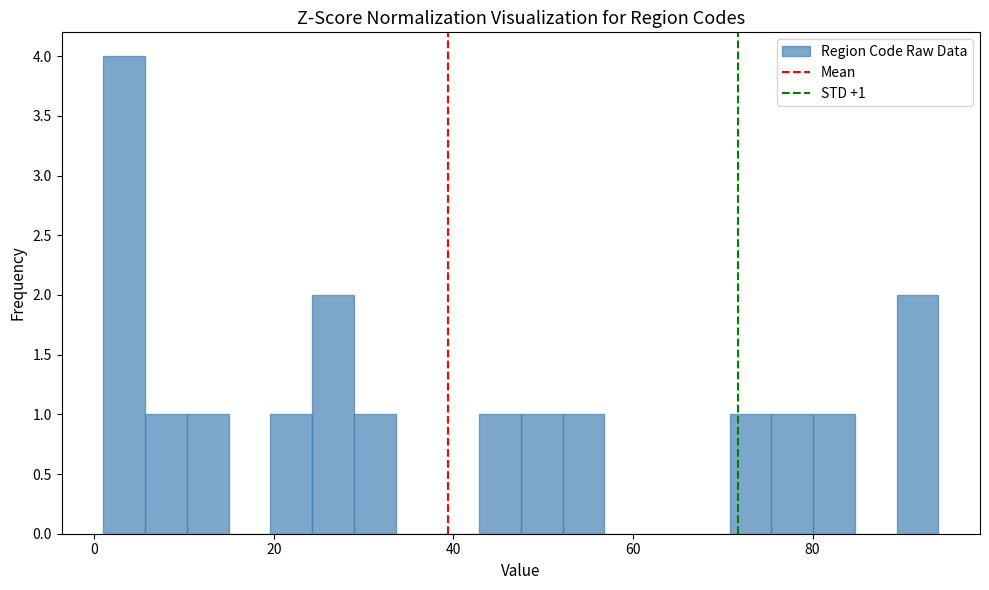

Around what value on the x-axis is the tallest bar? Give the approximate position of its centre, as read against the axis.

4